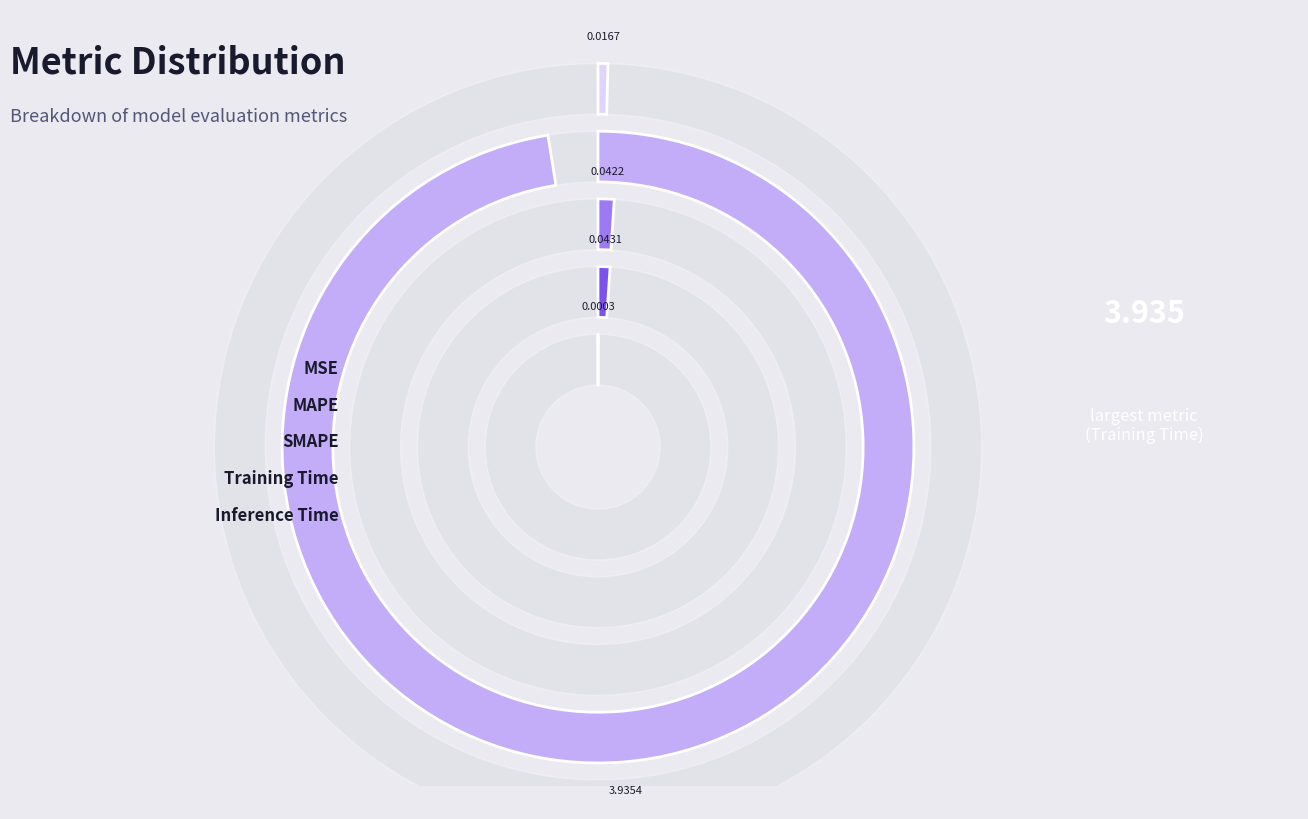

The SMAPE slice represents 9% of the pie. True or false?

False